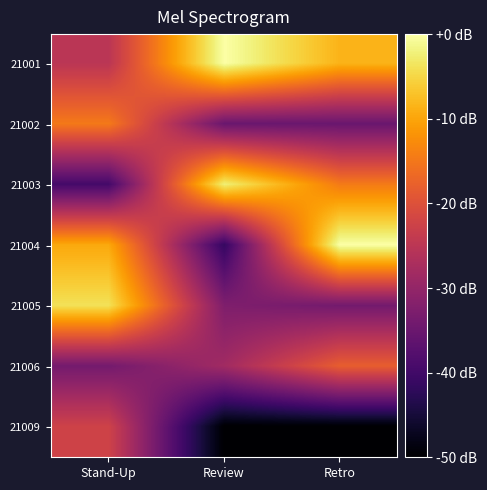

What is the difference between the highest and lowest values at Stand-Up?

35.7